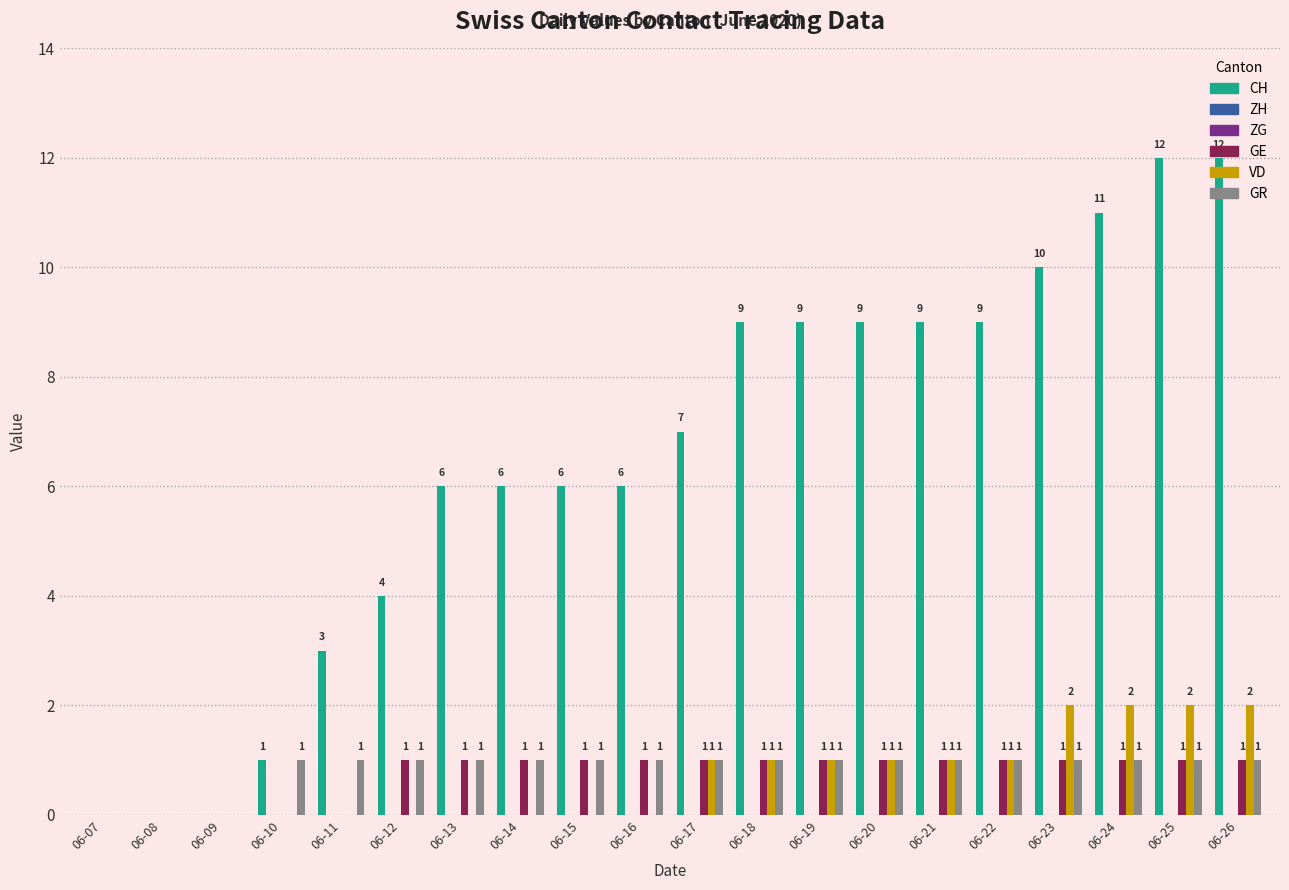

Does the chart contain stacked bars?

No